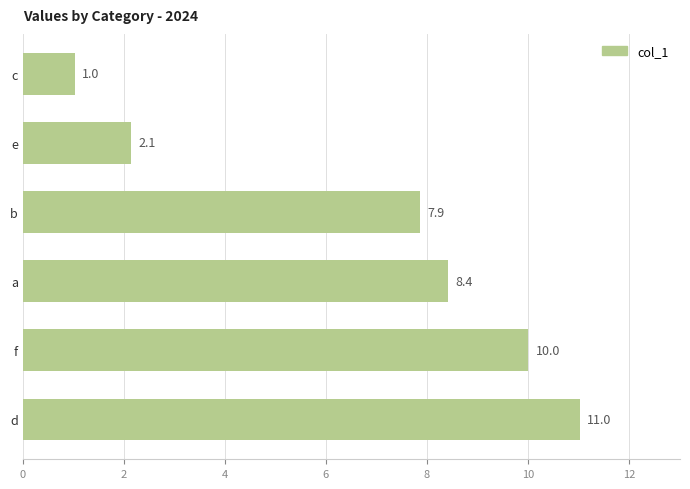

Which label corresponds to the smallest value in the chart?

c